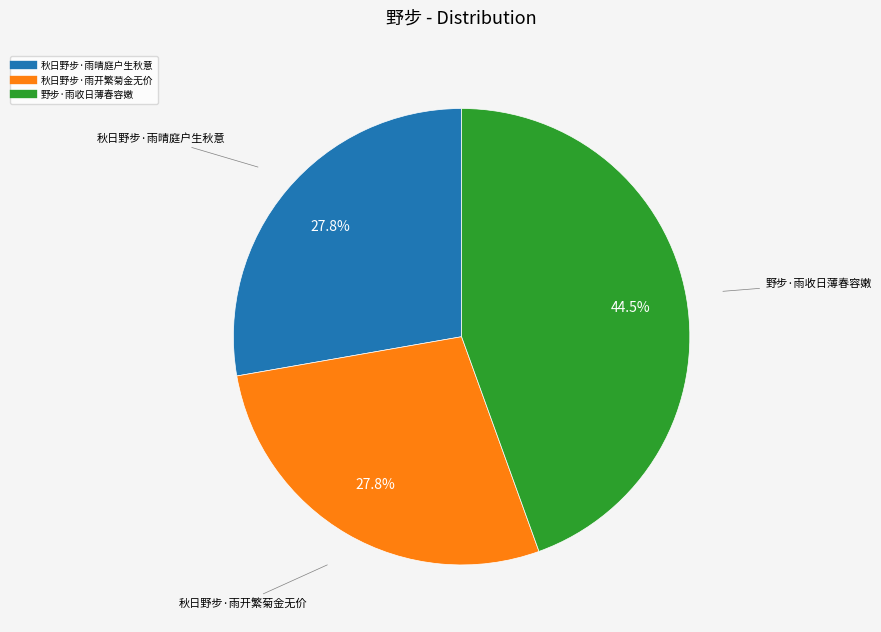

How many segments does this pie chart have?

3